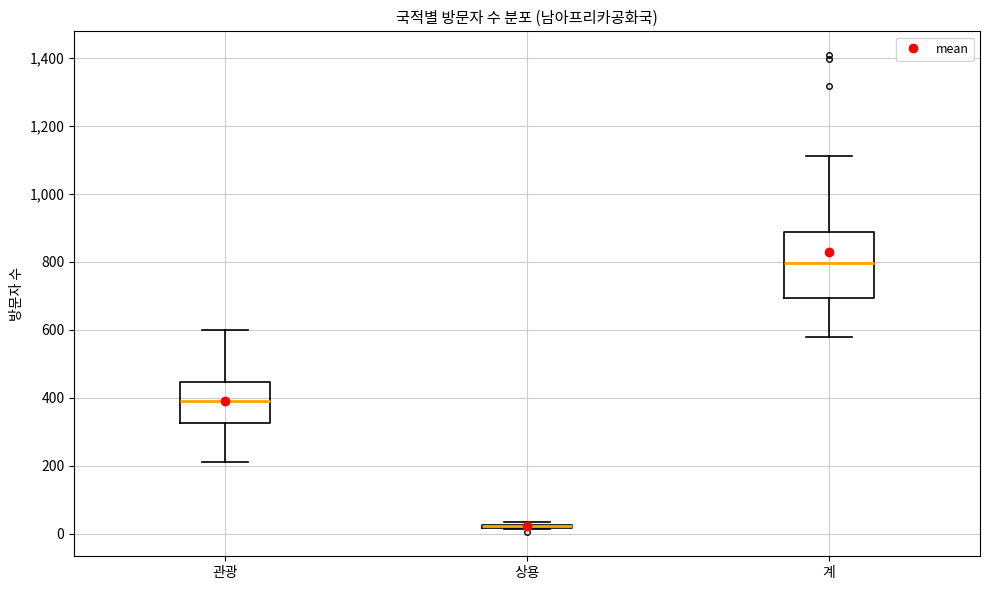

Which box is the tallest, from its lower edge to its upper edge?

계